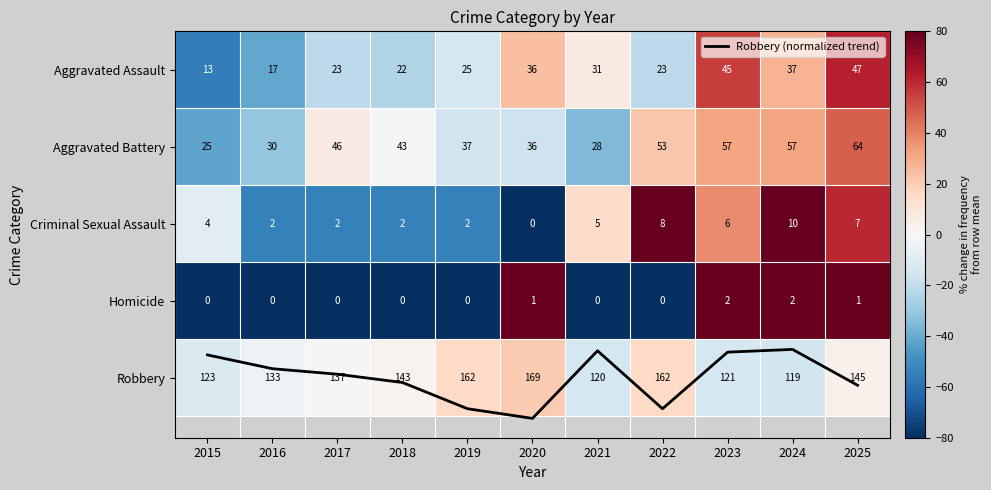

What is the total value across all series at 2018?

-172.3